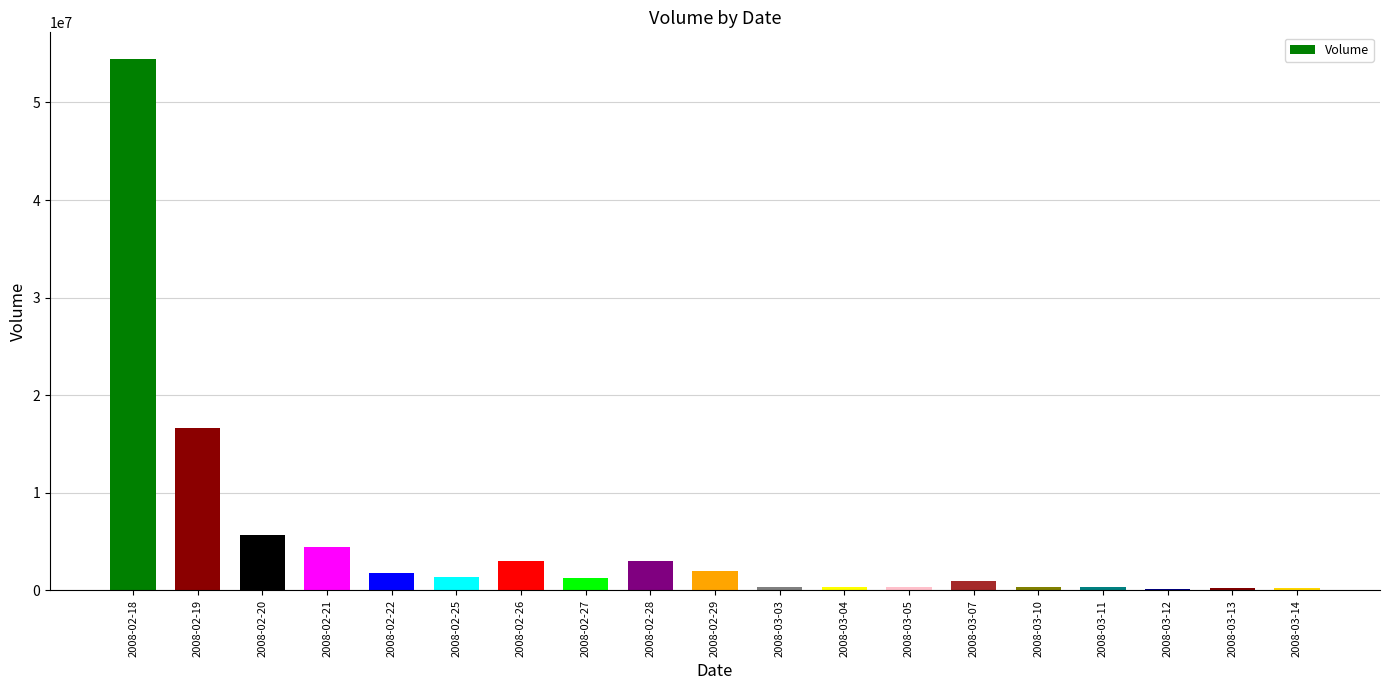

What is the average value?

5119806